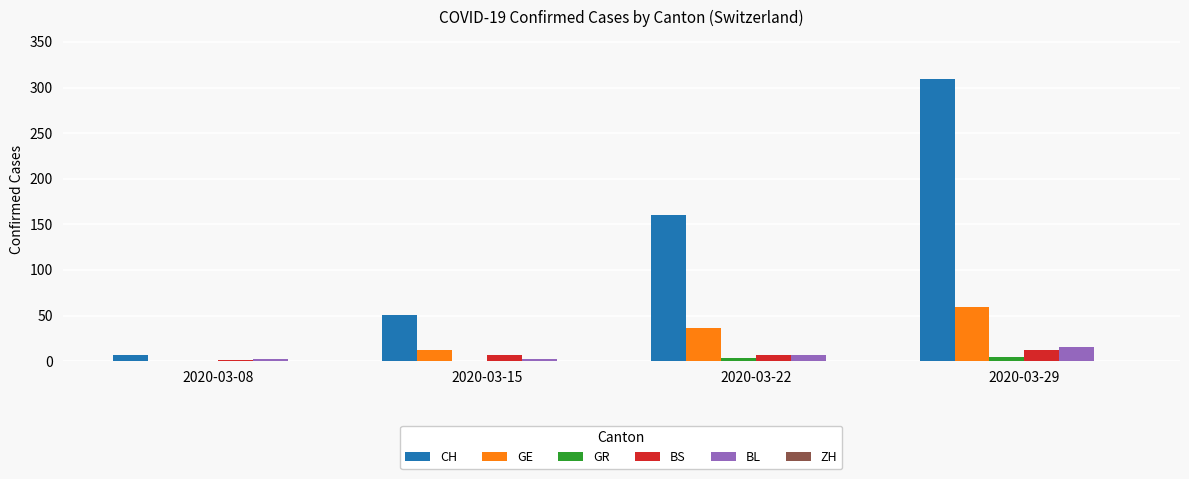

True or false: CH has a value of 540 at 2020-03-29.

False